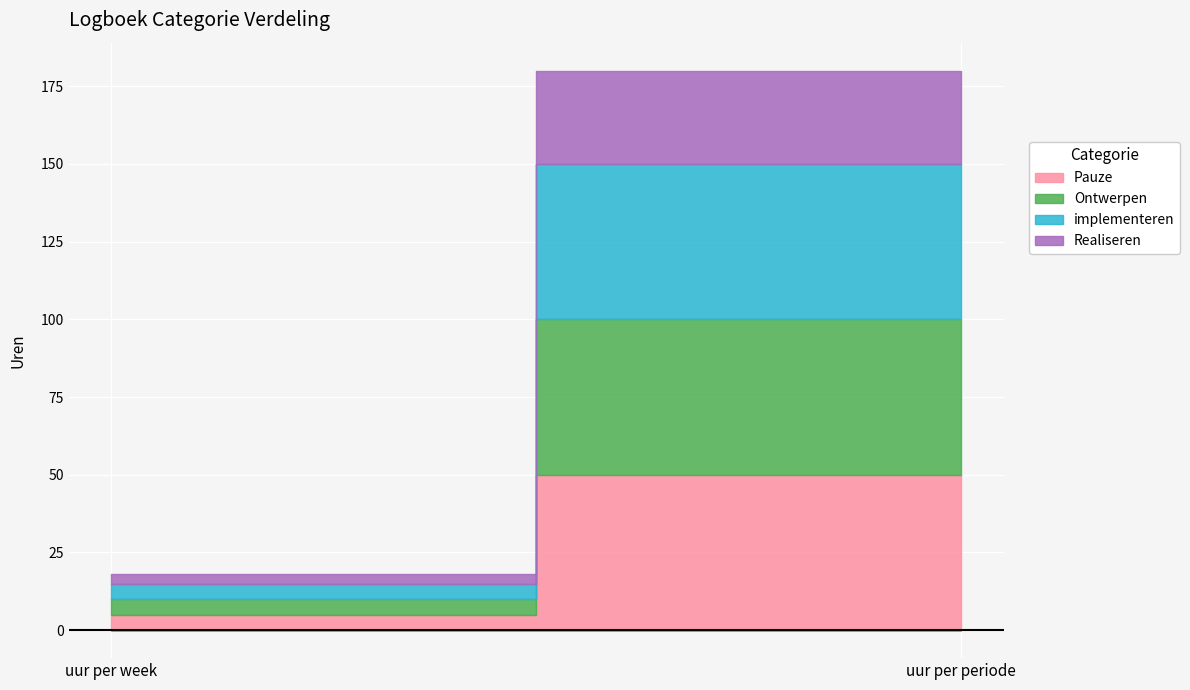

Reading left to right, list all the values displayed in this chart.

Pauze: uur per week=5	uur per periode=50
Ontwerpen: uur per week=5	uur per periode=50
implementeren: uur per week=5	uur per periode=50
Realiseren: uur per week=3	uur per periode=30